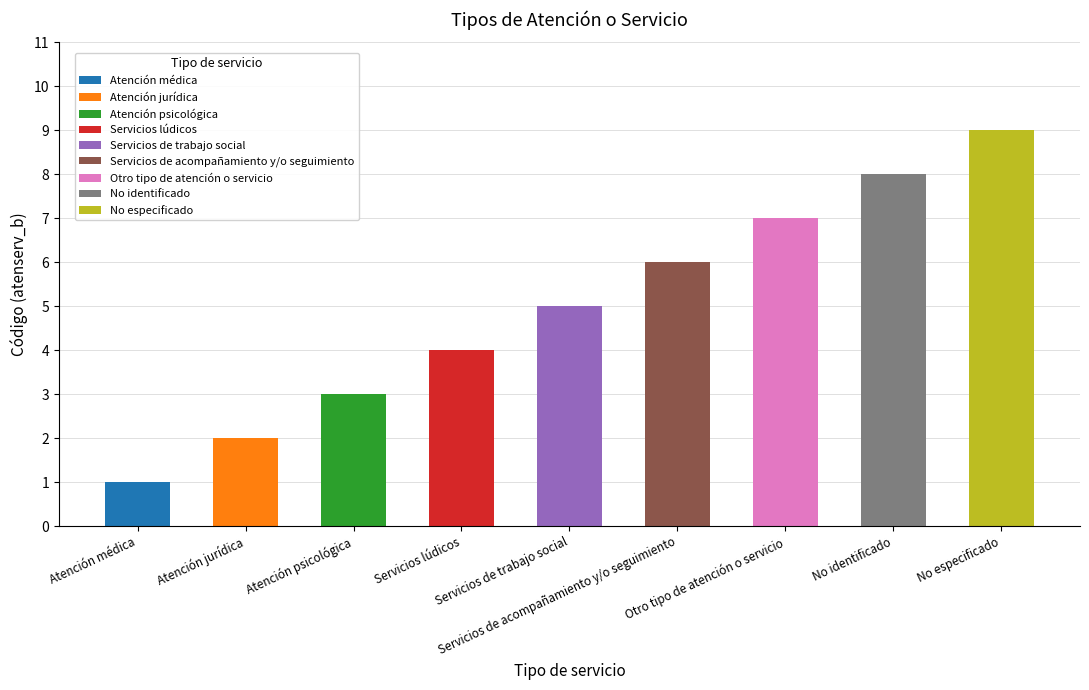

What is the change in value from Atención médica to No especificado?

+8